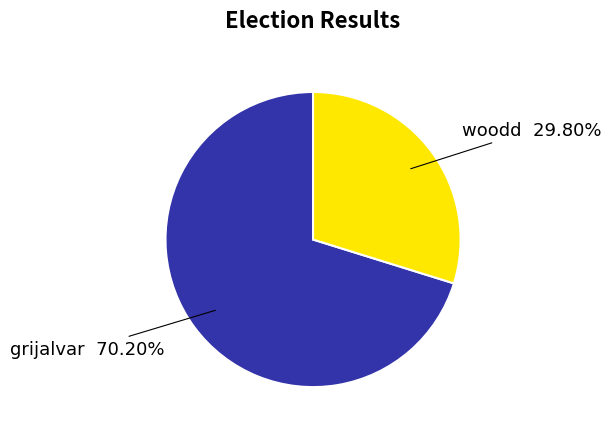

Combined, do woodd and grijalvar account for over 50%?

Yes